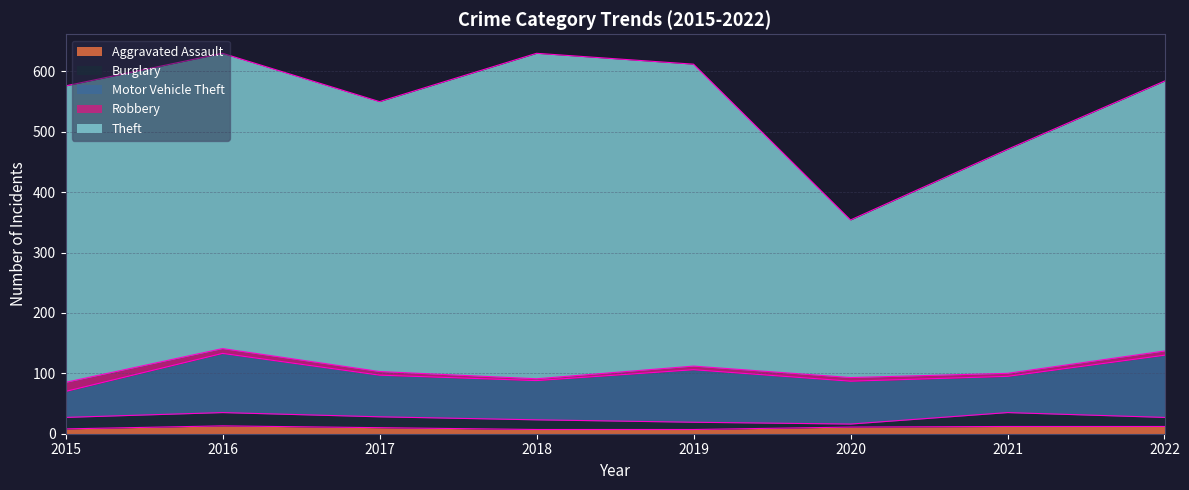

Which series changed the most between 2020 and 2021?

Theft